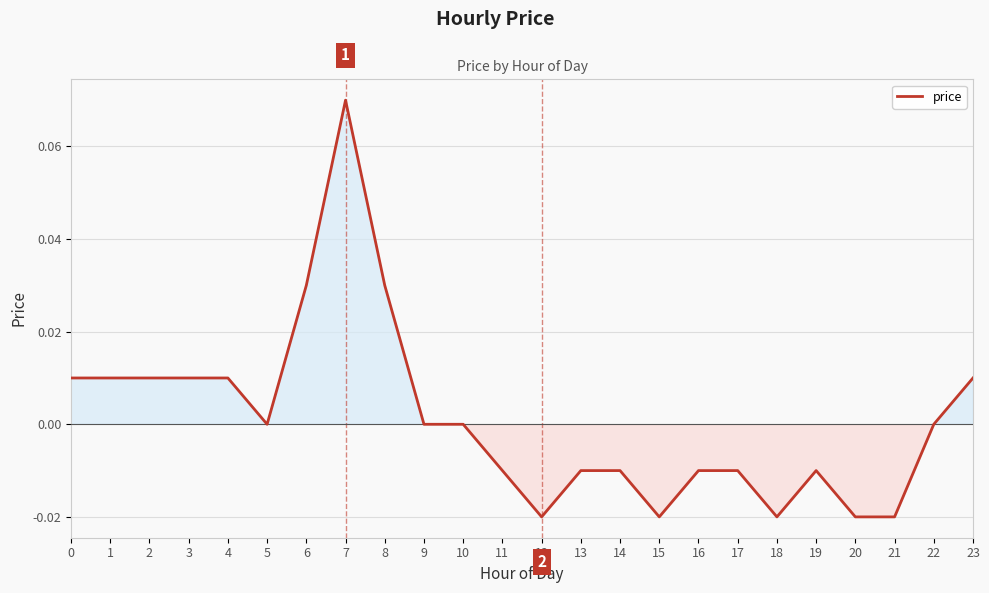

Which has a higher value, 23 or 5?

23